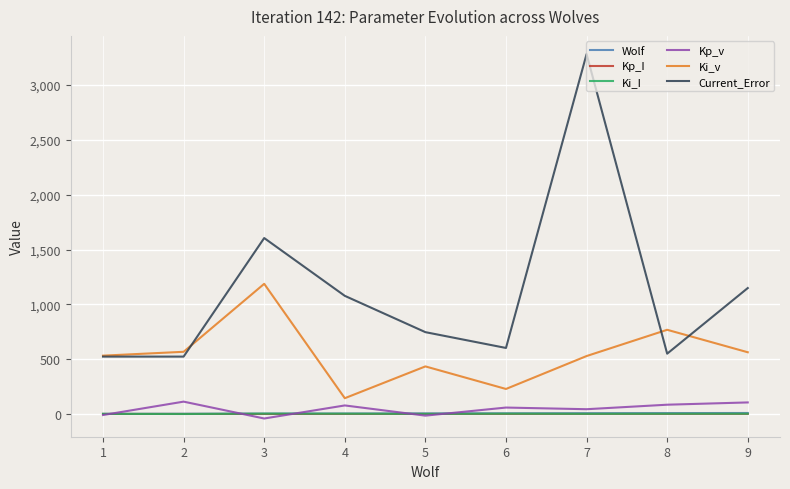

Which series has the largest total across all categories?

Current_Error